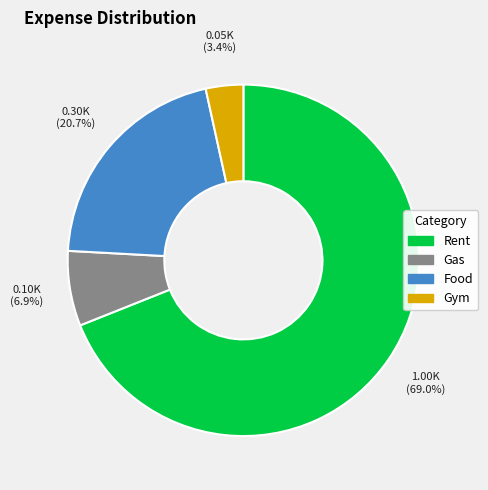

Approximately how many times larger is the value at Gym compared to Gas?

0.5